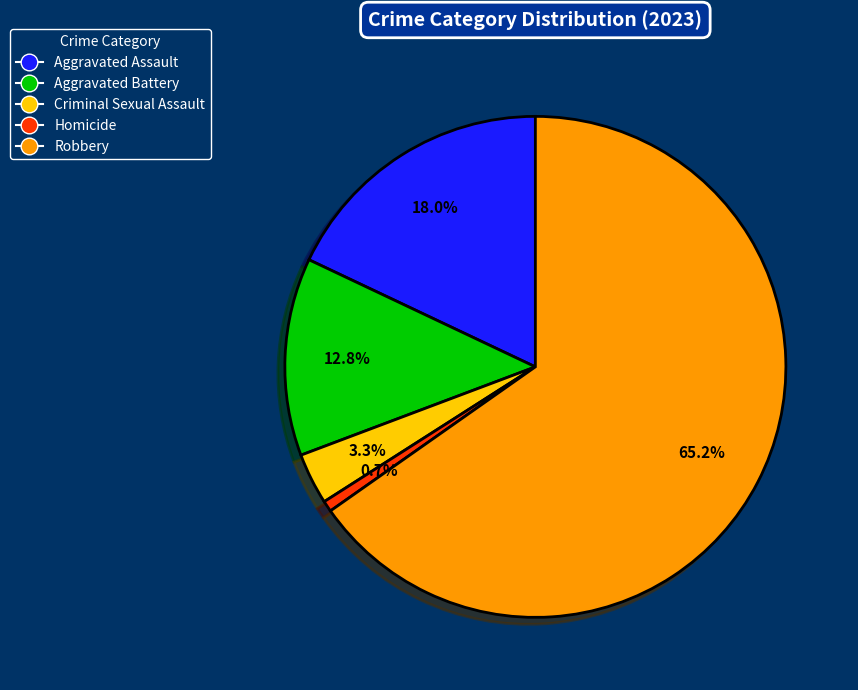

To the nearest percent, what is the average slice percentage?

20%